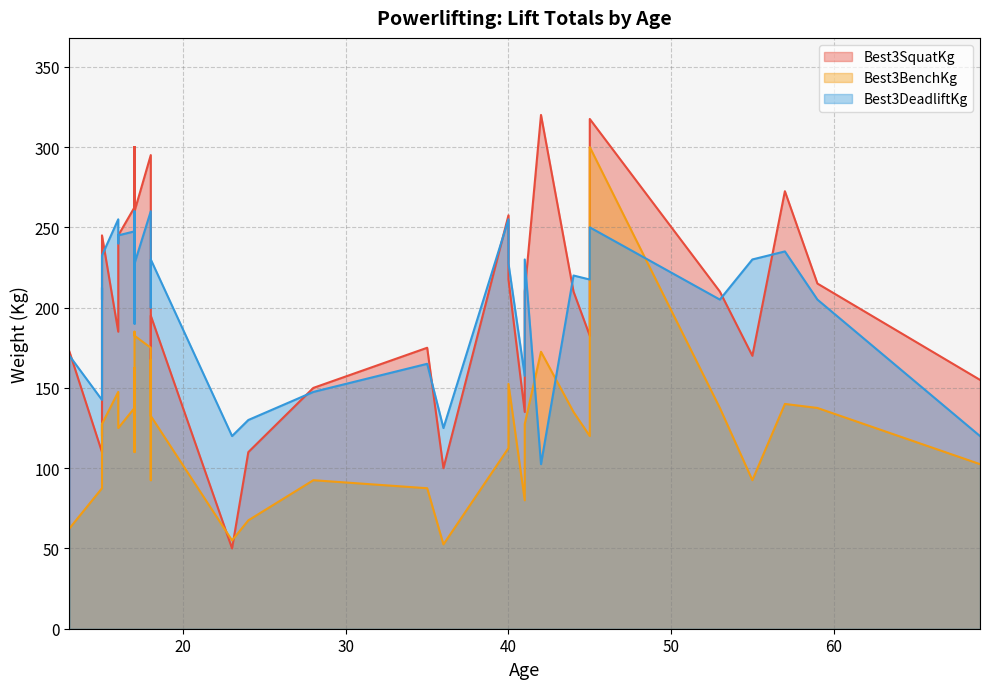

Does the chart have visible grid lines?

Yes